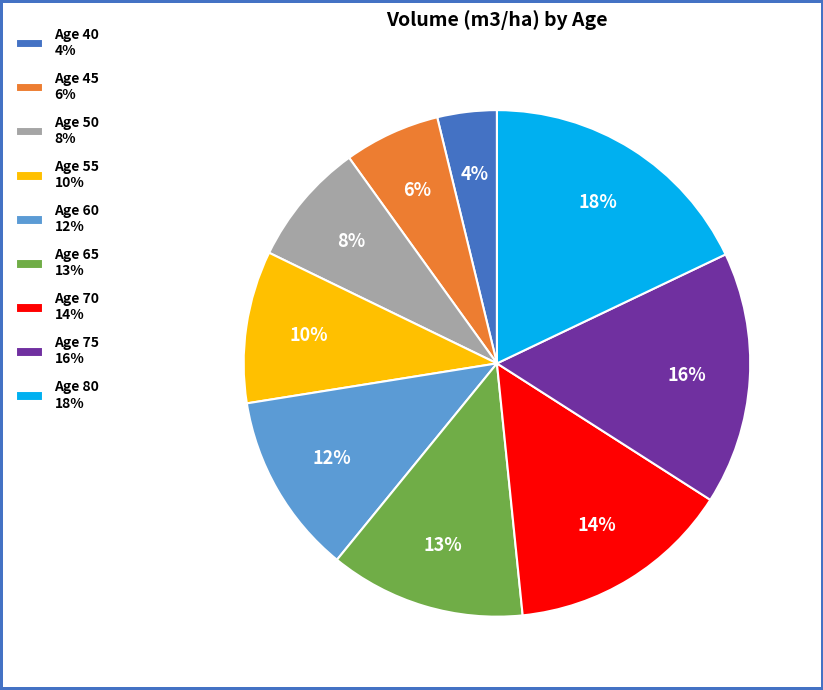

To the nearest percent, what percentage of the pie is Age 70 14%?

14%